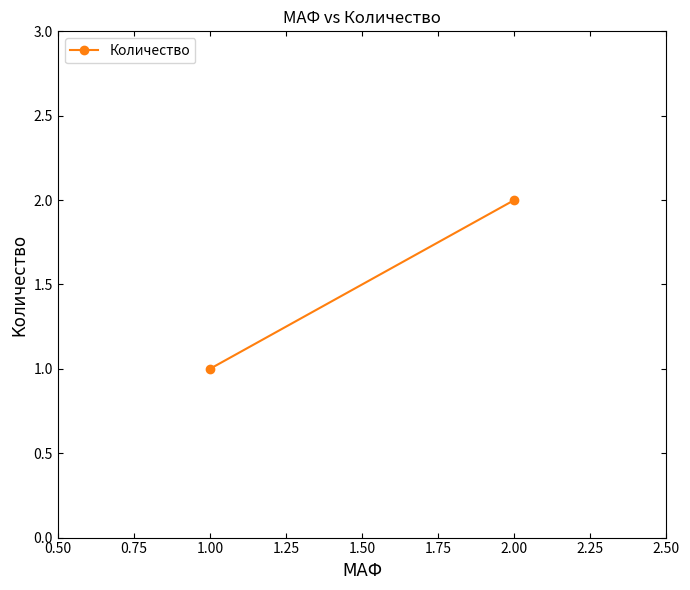

Reading left to right, what are all the values shown in this chart?

1	2